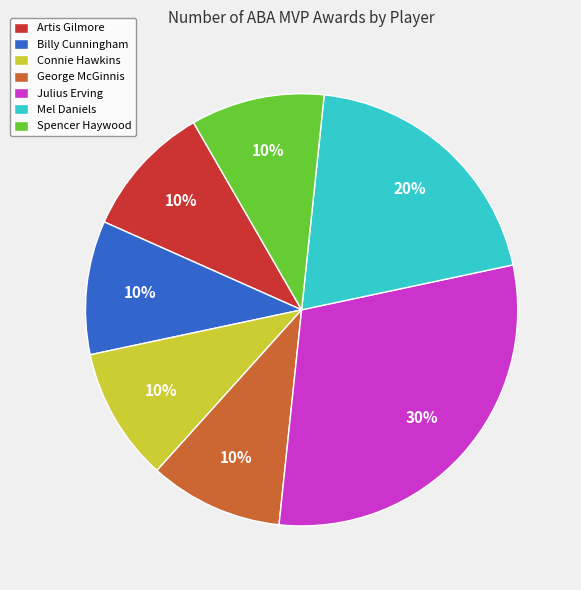

Is there a majority slice in this chart?

No